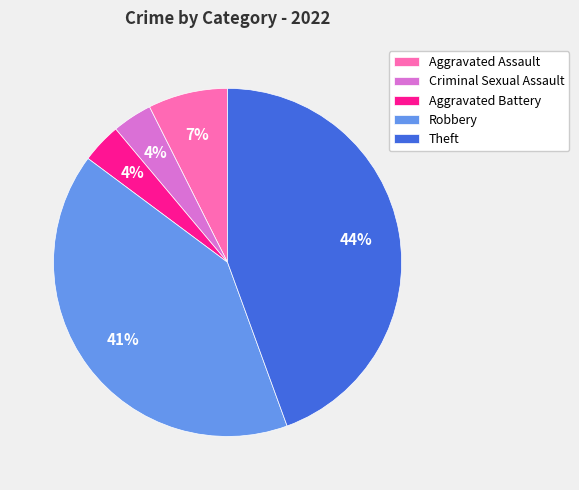

How many slices are in this pie chart?

5